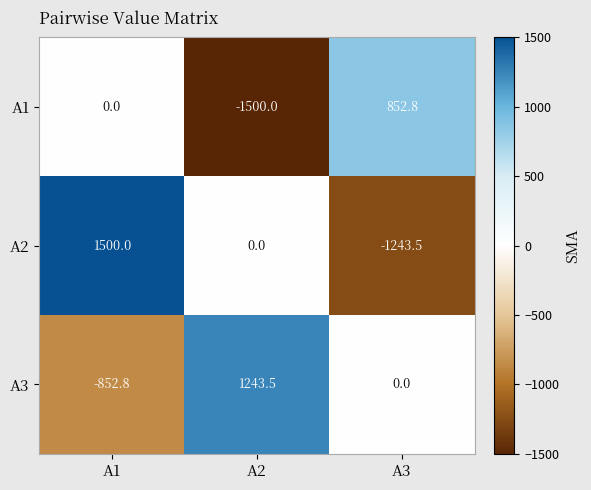

How many negative values does the A1 series have?

1